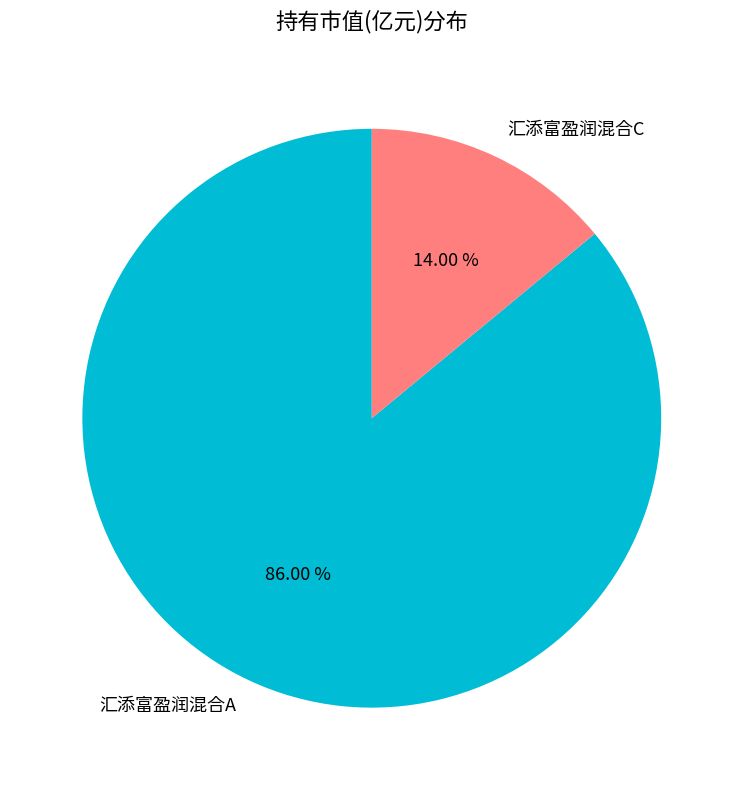

Is it true that 汇添富盈润混合C is 26% of the pie?

False